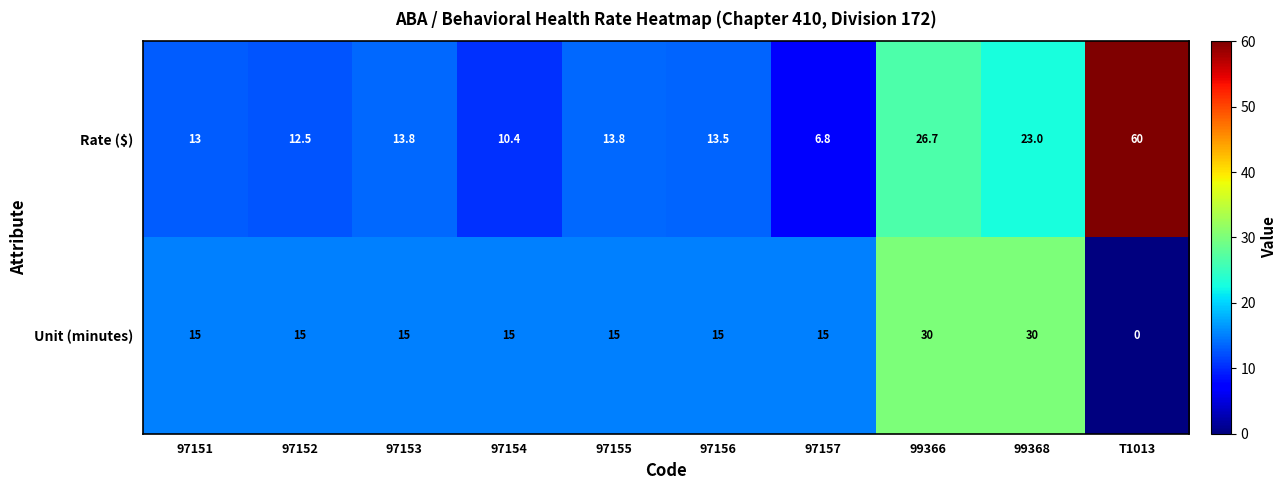

What is the spread (max minus min) of values at 97155?

1.2